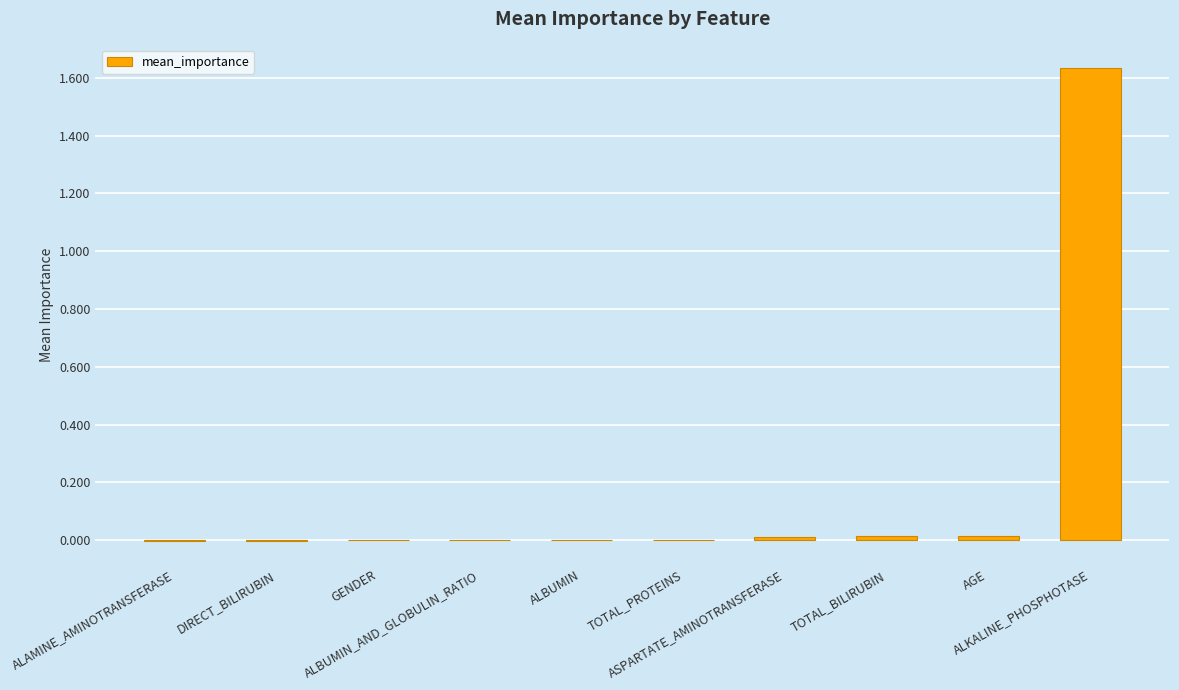

Is it true that the value at ALKALINE_PHOSPHOTASE is 0.5?

False